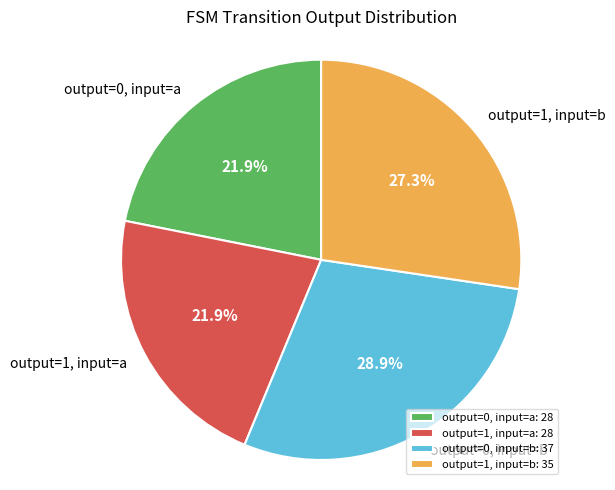

How many slices are in this pie chart?

4